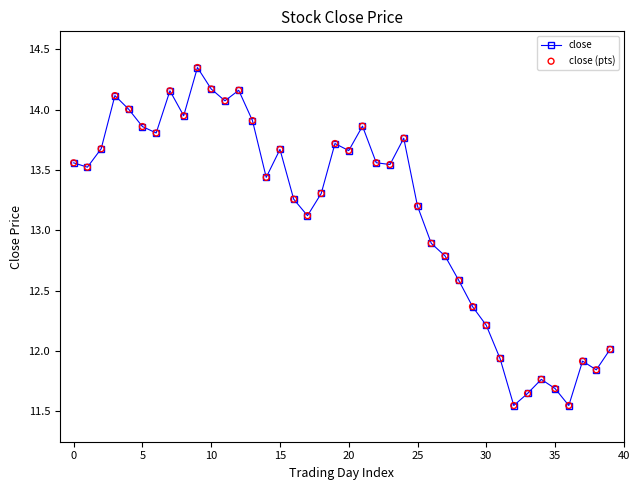

True or false: the data has more than 2 interior local peaks.

True